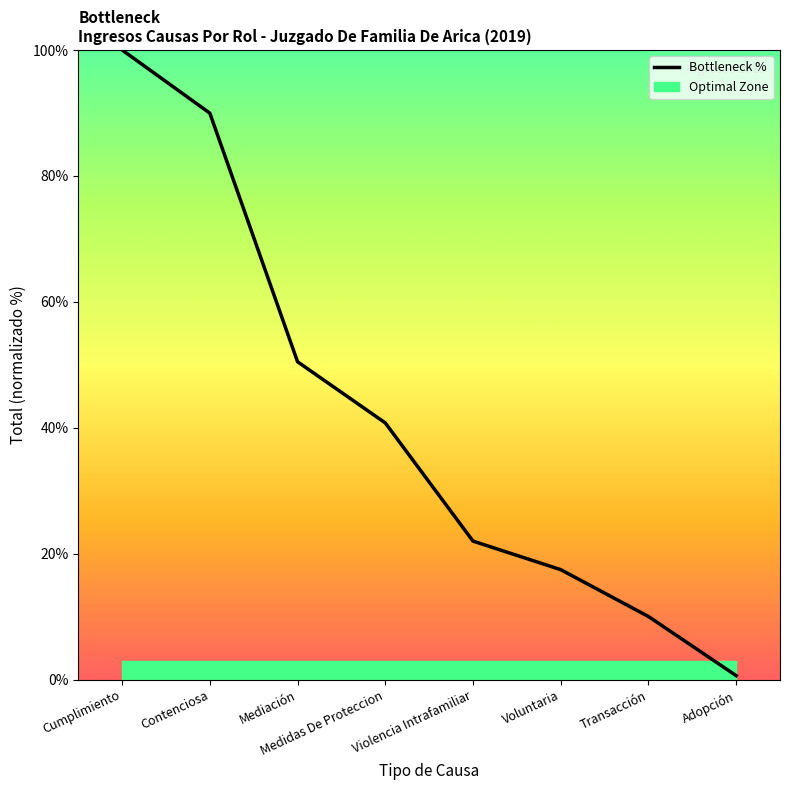

What value does the data have at Mediación?

50.5